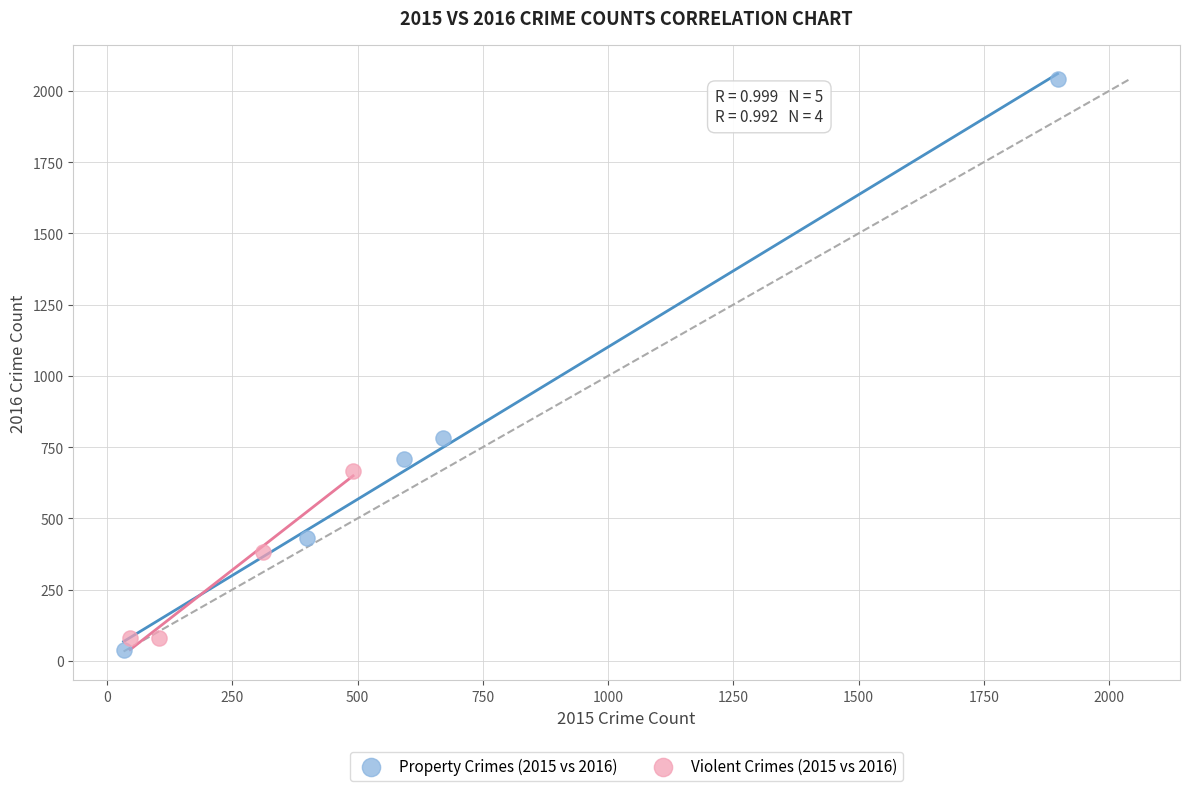

What are all the series names shown in the legend?

Property Crimes (2015 vs 2016), Violent Crimes (2015 vs 2016)